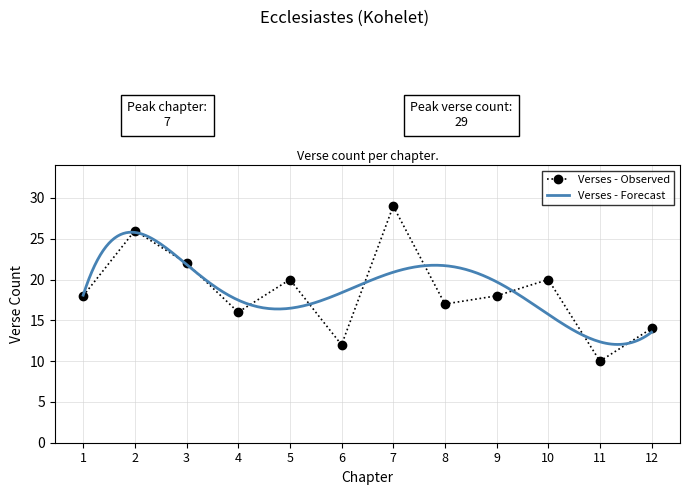

At which label does Verses - Observed reach its peak?

7